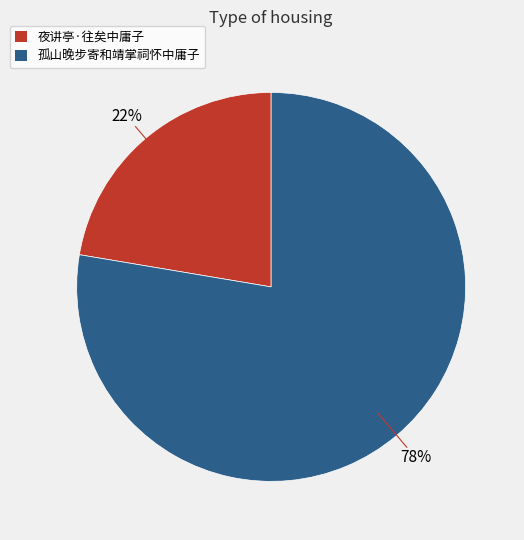

Is there any slice that represents more than half of the pie?

Yes